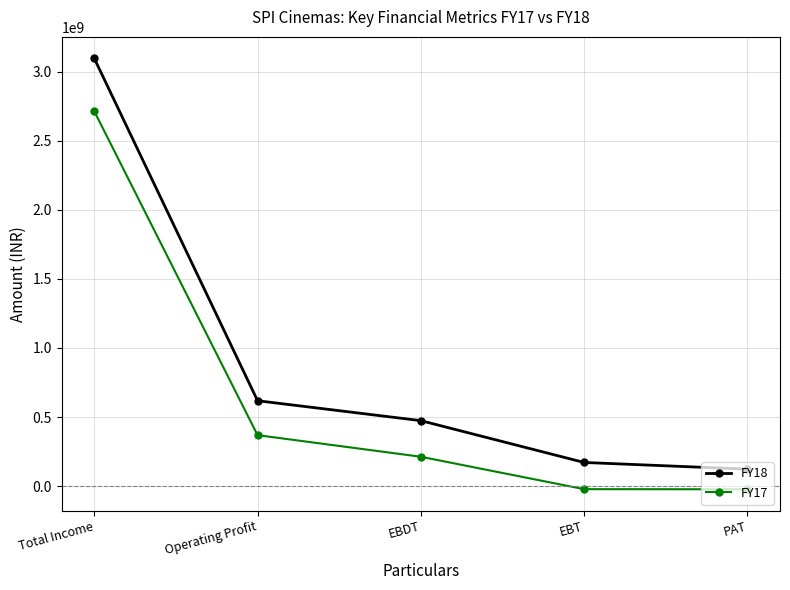

The value of FY18 at Operating Profit is 814132678. True or false?

False